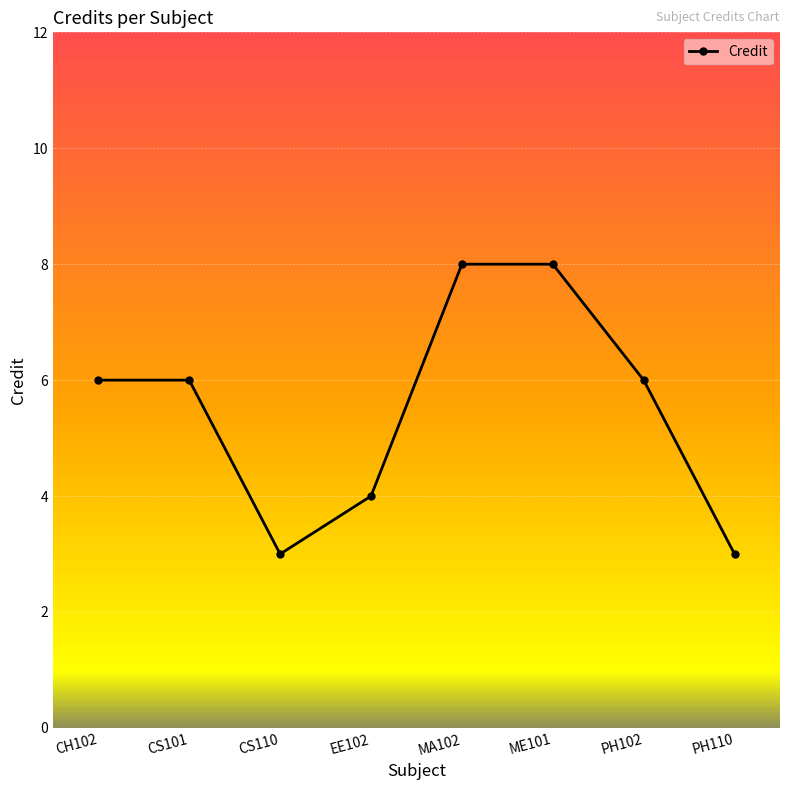

What is the ratio of the value at PH102 to the value at CS101?

1.0